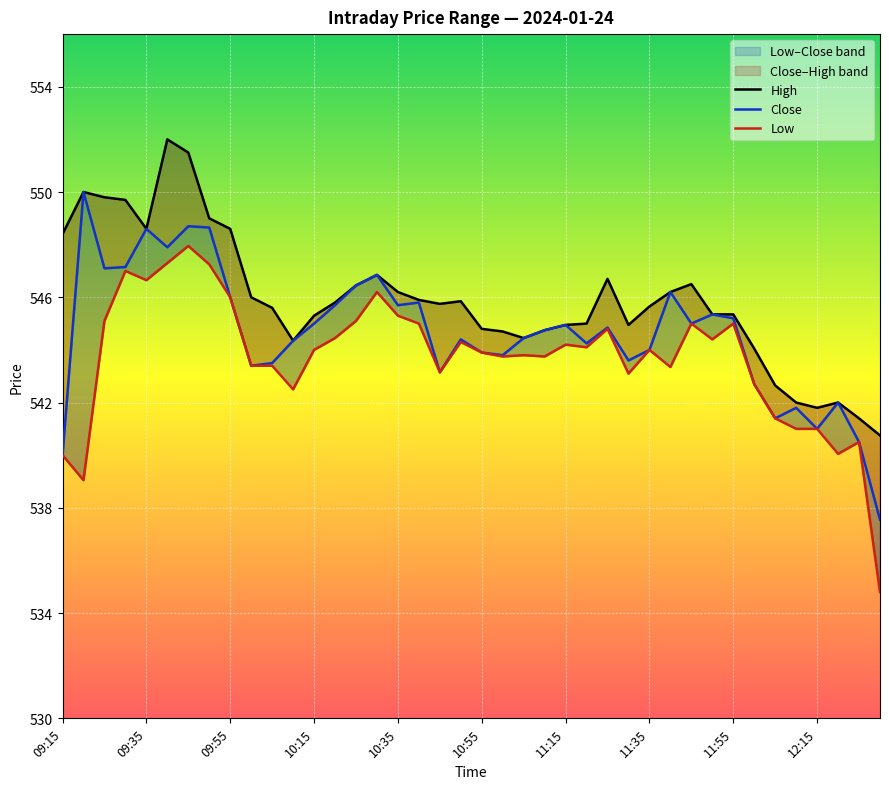

List the series in order of their peak value, highest first.

High, Close, Low